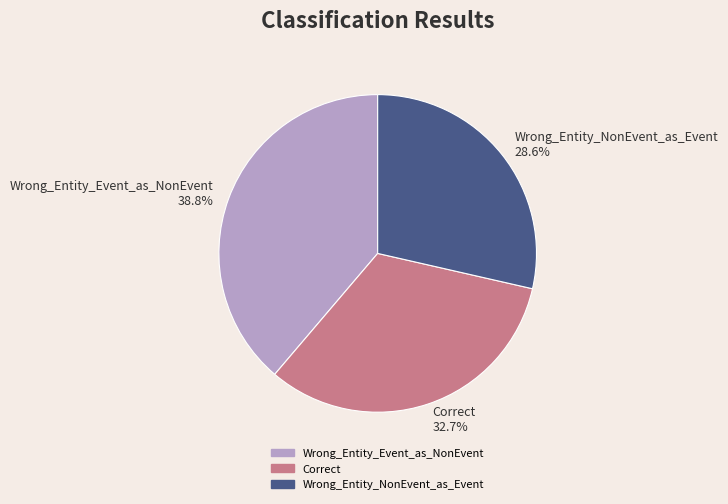

What percentage is the Wrong_Entity_NonEvent_as_Event slice, to the nearest percent?

29%